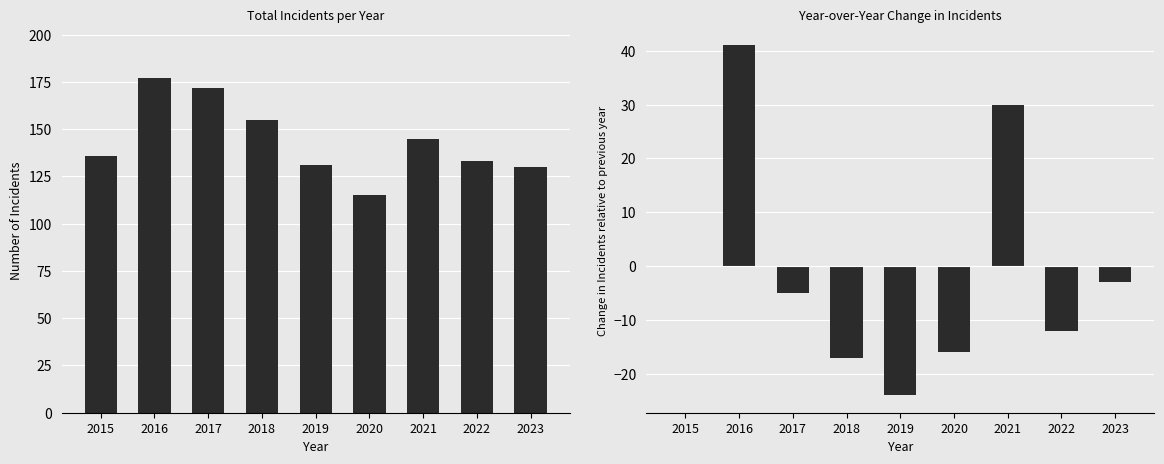

List the series in order of their peak value, lowest first.

YoY Change, Total